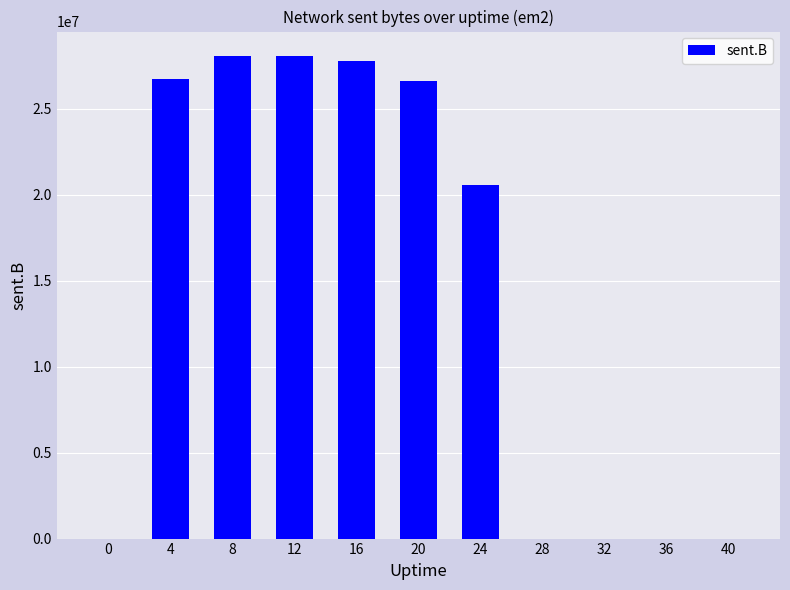

Count the number of categories in the chart.

11